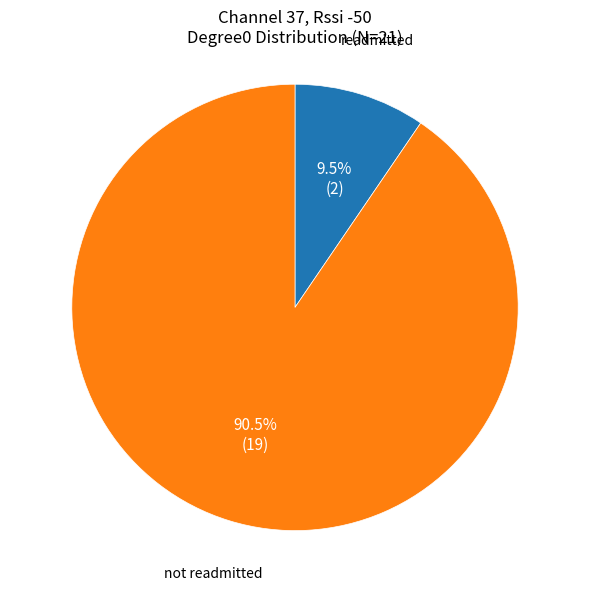

Does any single category account for the majority?

Yes